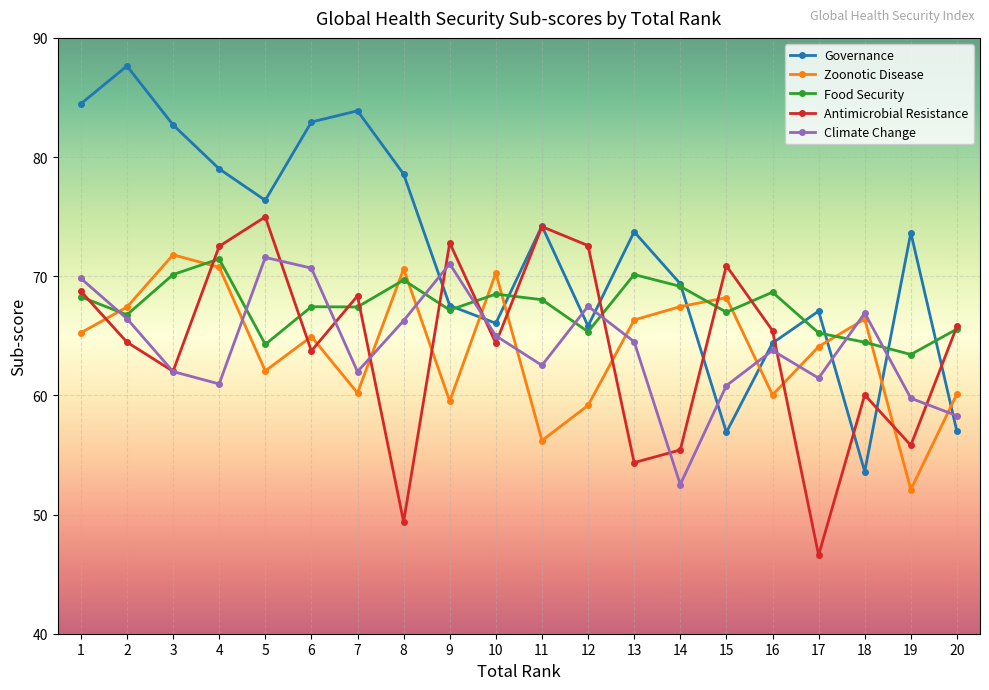

What is the difference between the Food Security values at 17 and 2?

1.5